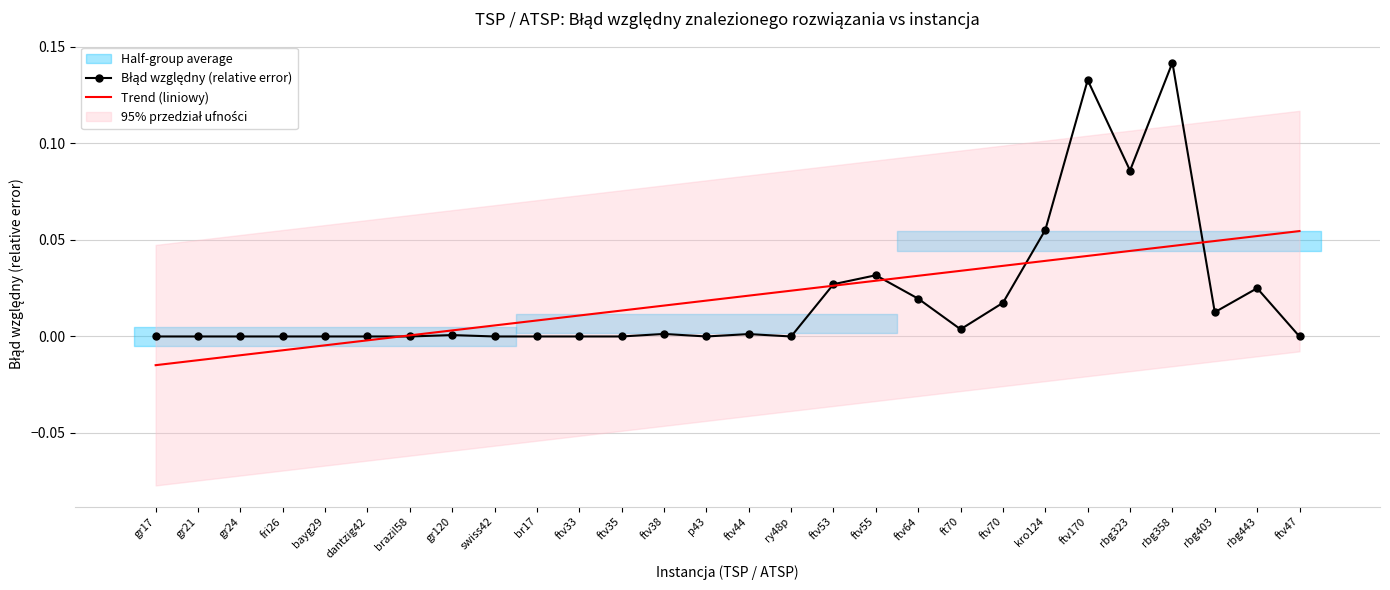

How many lines are shown in the chart?

2